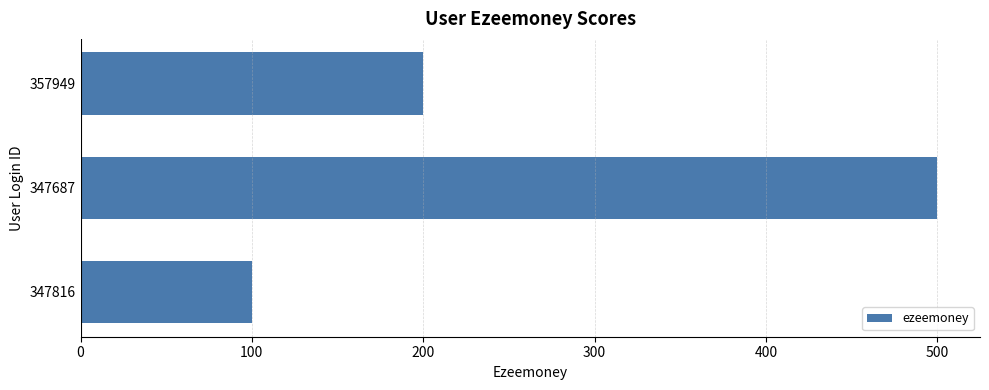

The chart shows a value of 305 at 347687. True or false?

False